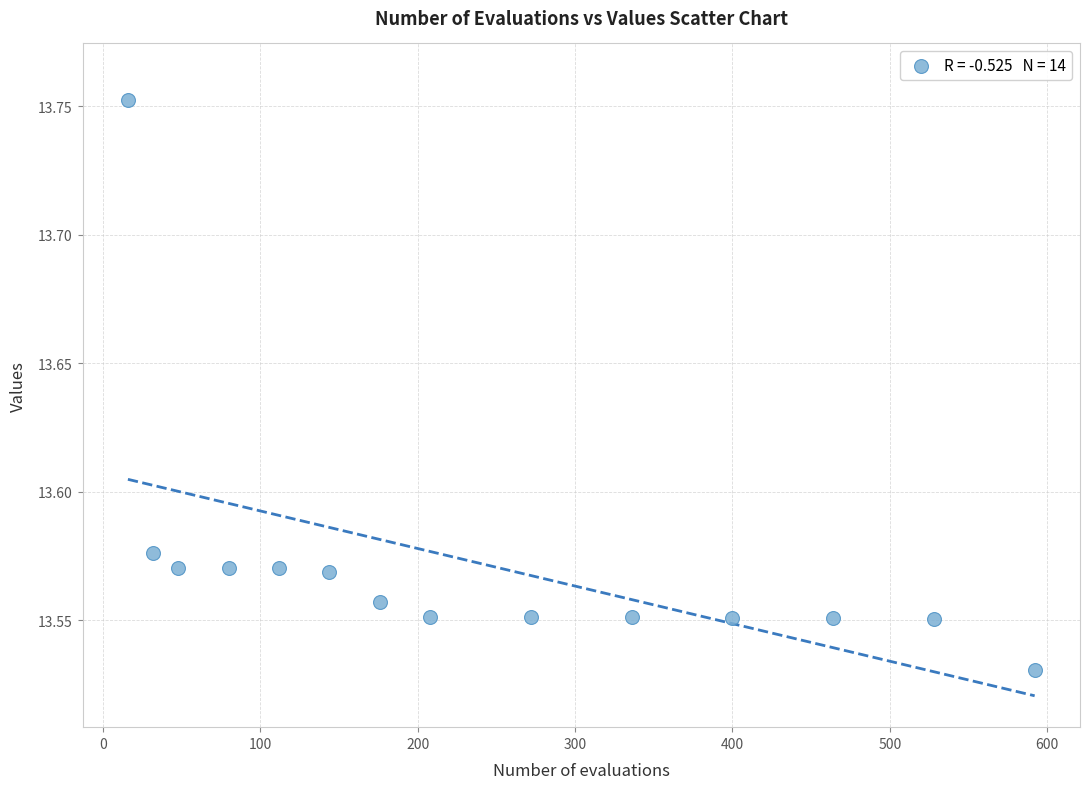

What is the range of X values (max minus min)?

576.0